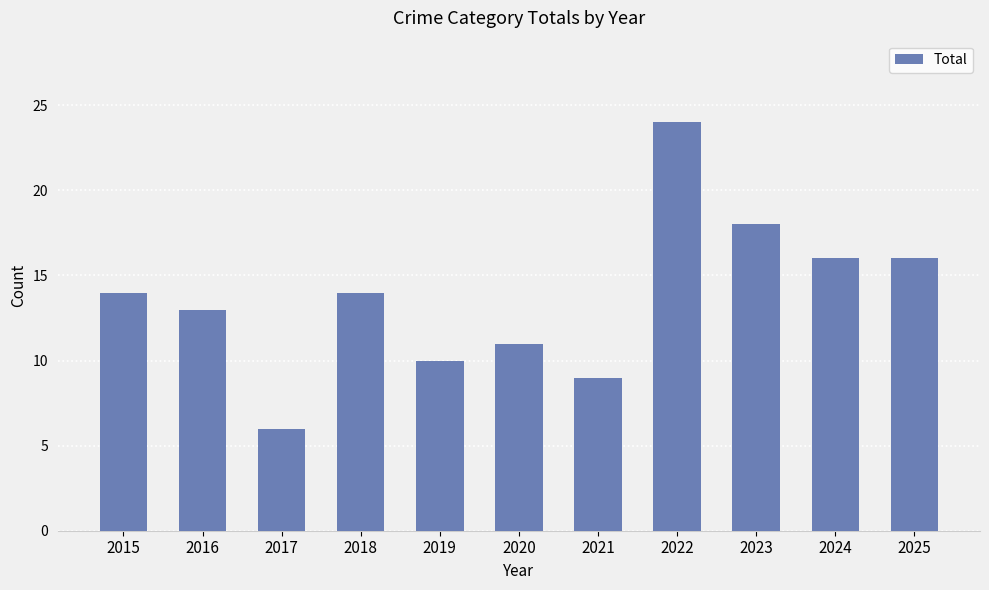

Approximately how many times larger is the value at 2025 compared to 2024?

1.0